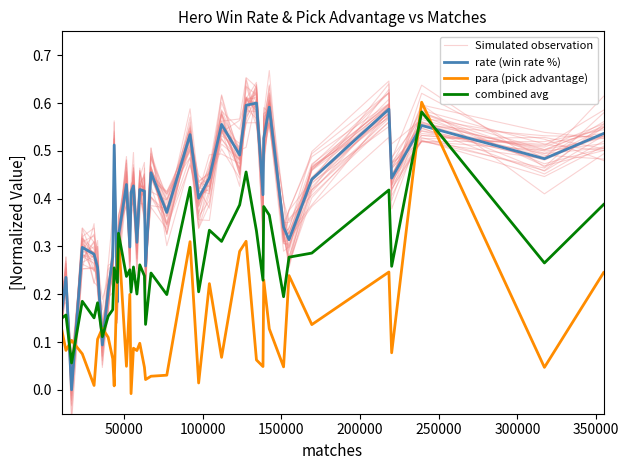

True or false: Simulated observation has more than 2 points higher than both neighbors.

True